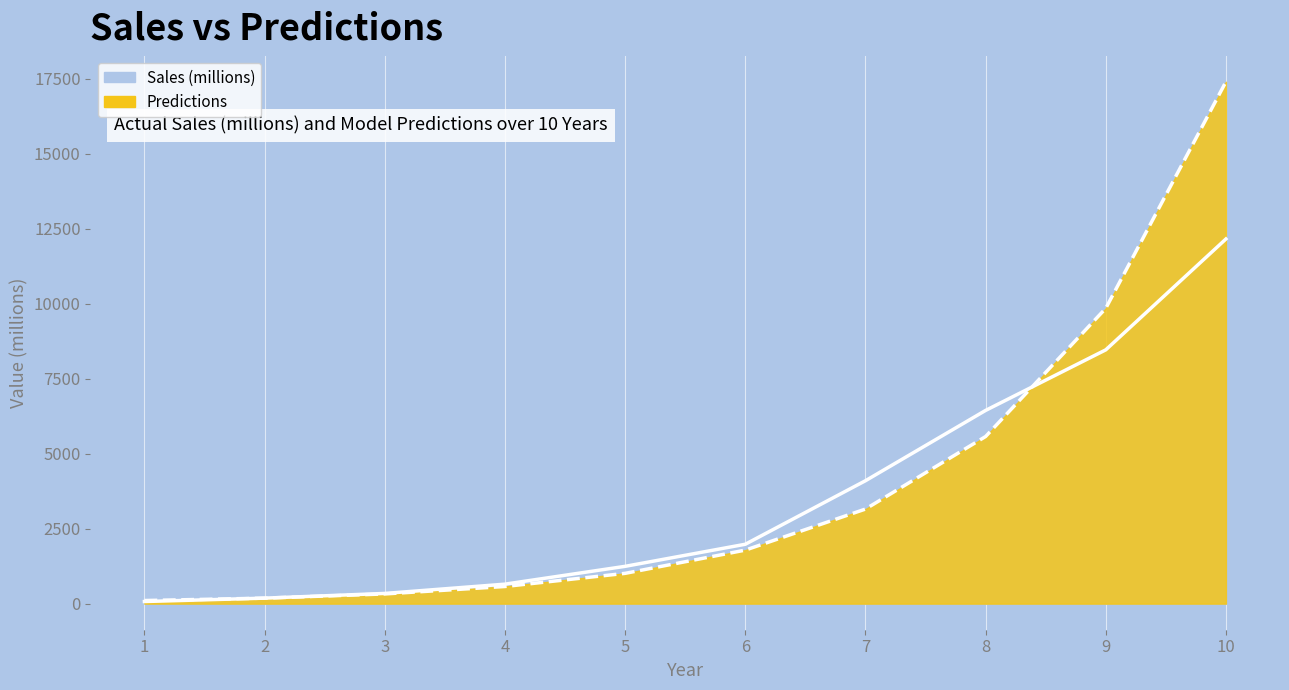

Count the number of categories in the chart.

10